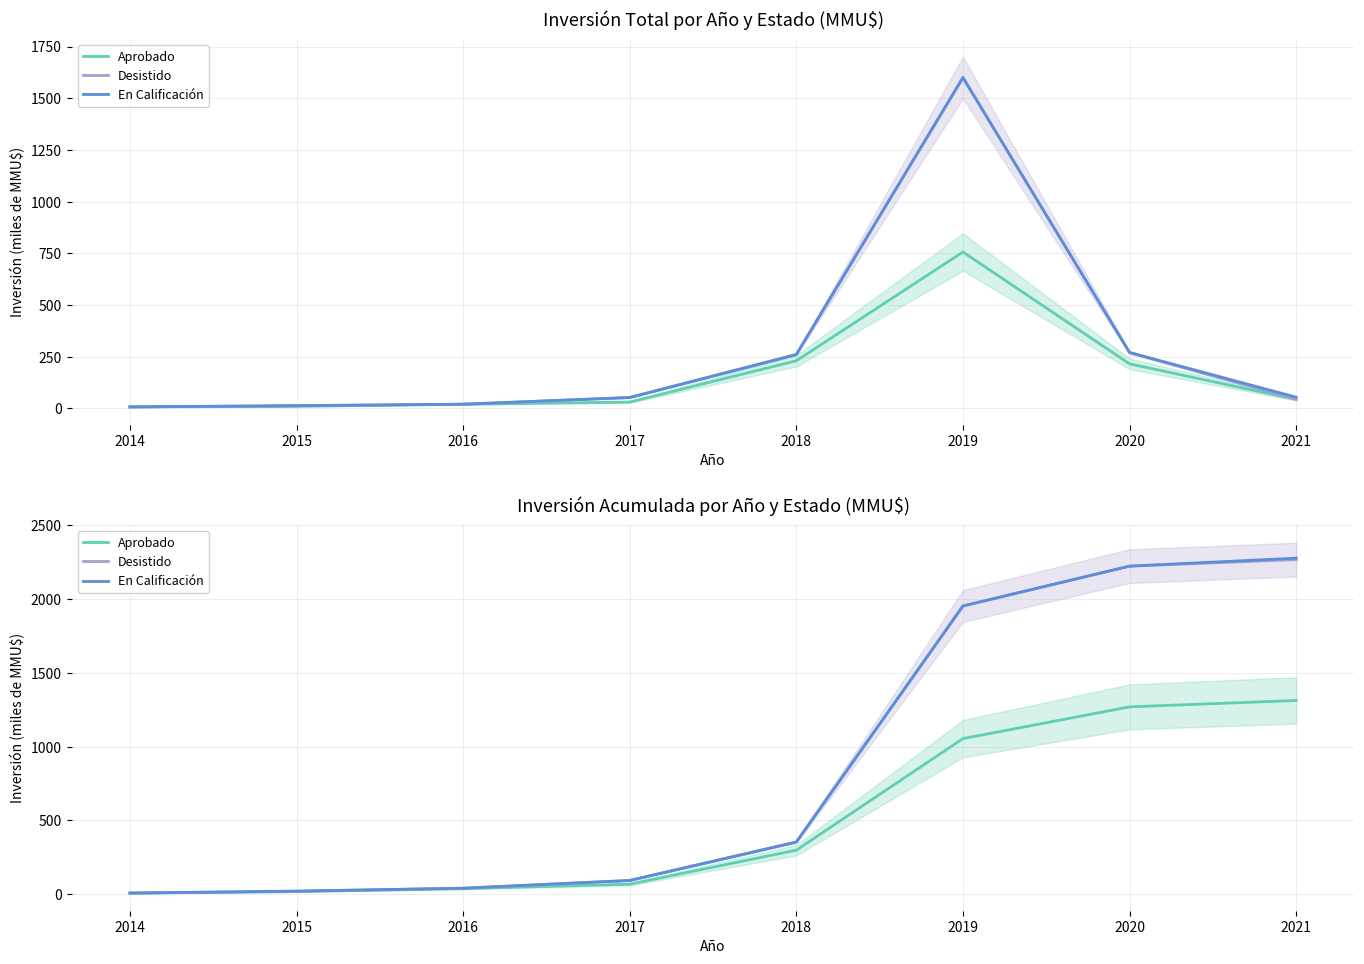

How many series are shown in this chart?

3